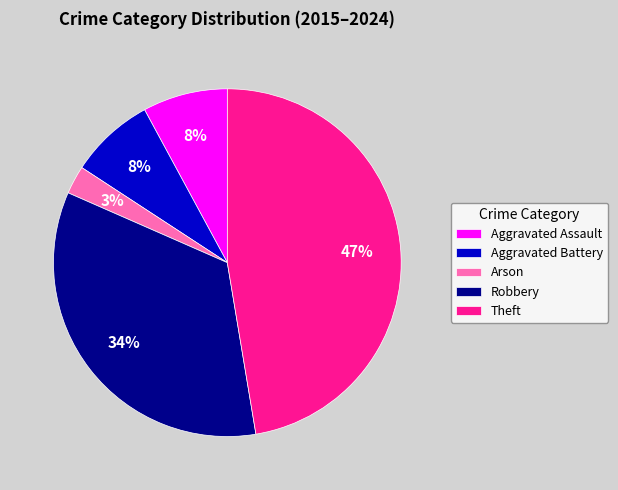

What percentage is the Theft slice, to the nearest percent?

47%